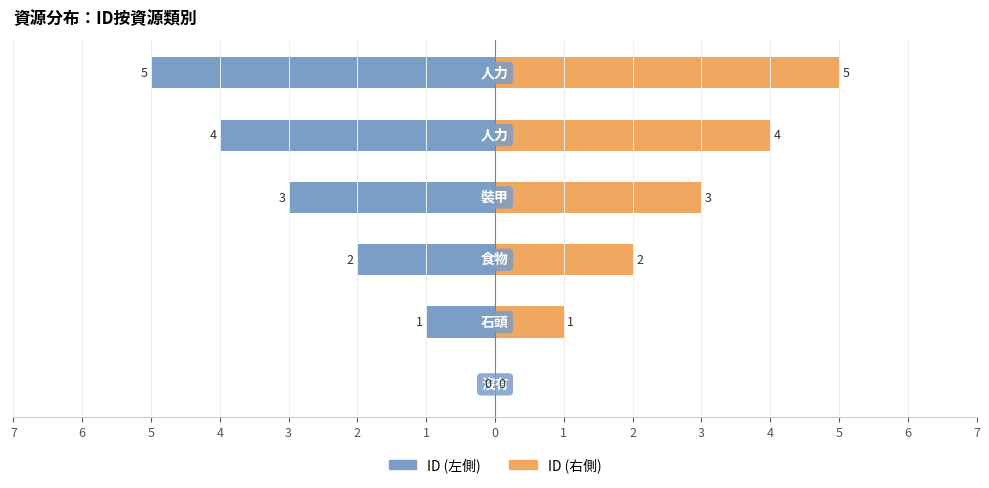

List the series in order of their overall mean, highest first.

ID (右側), ID (左側)